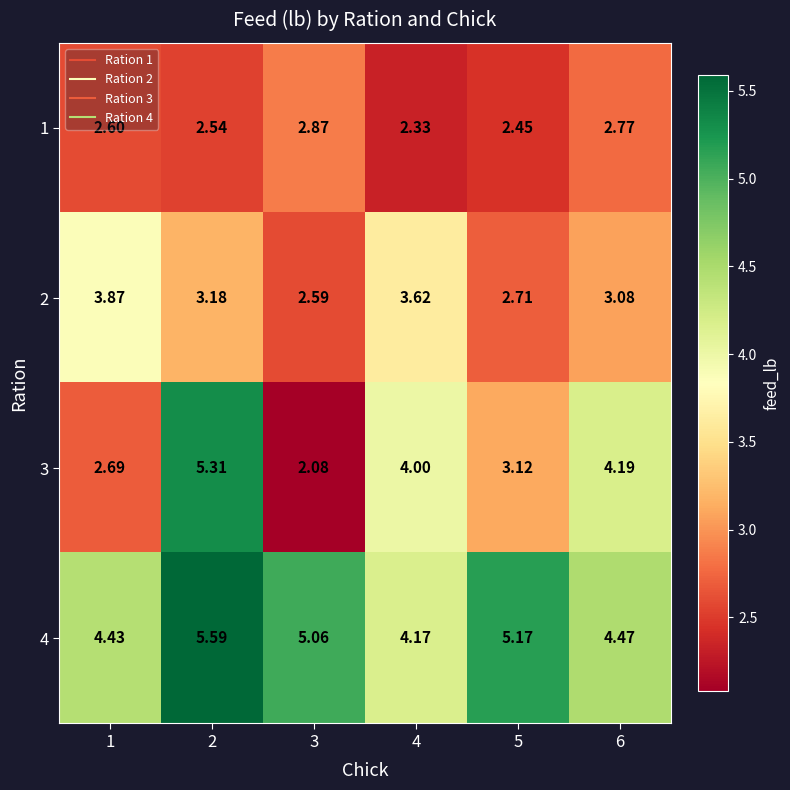

Is the value of 4 at 1 greater than the value of 2 at 4?

Yes